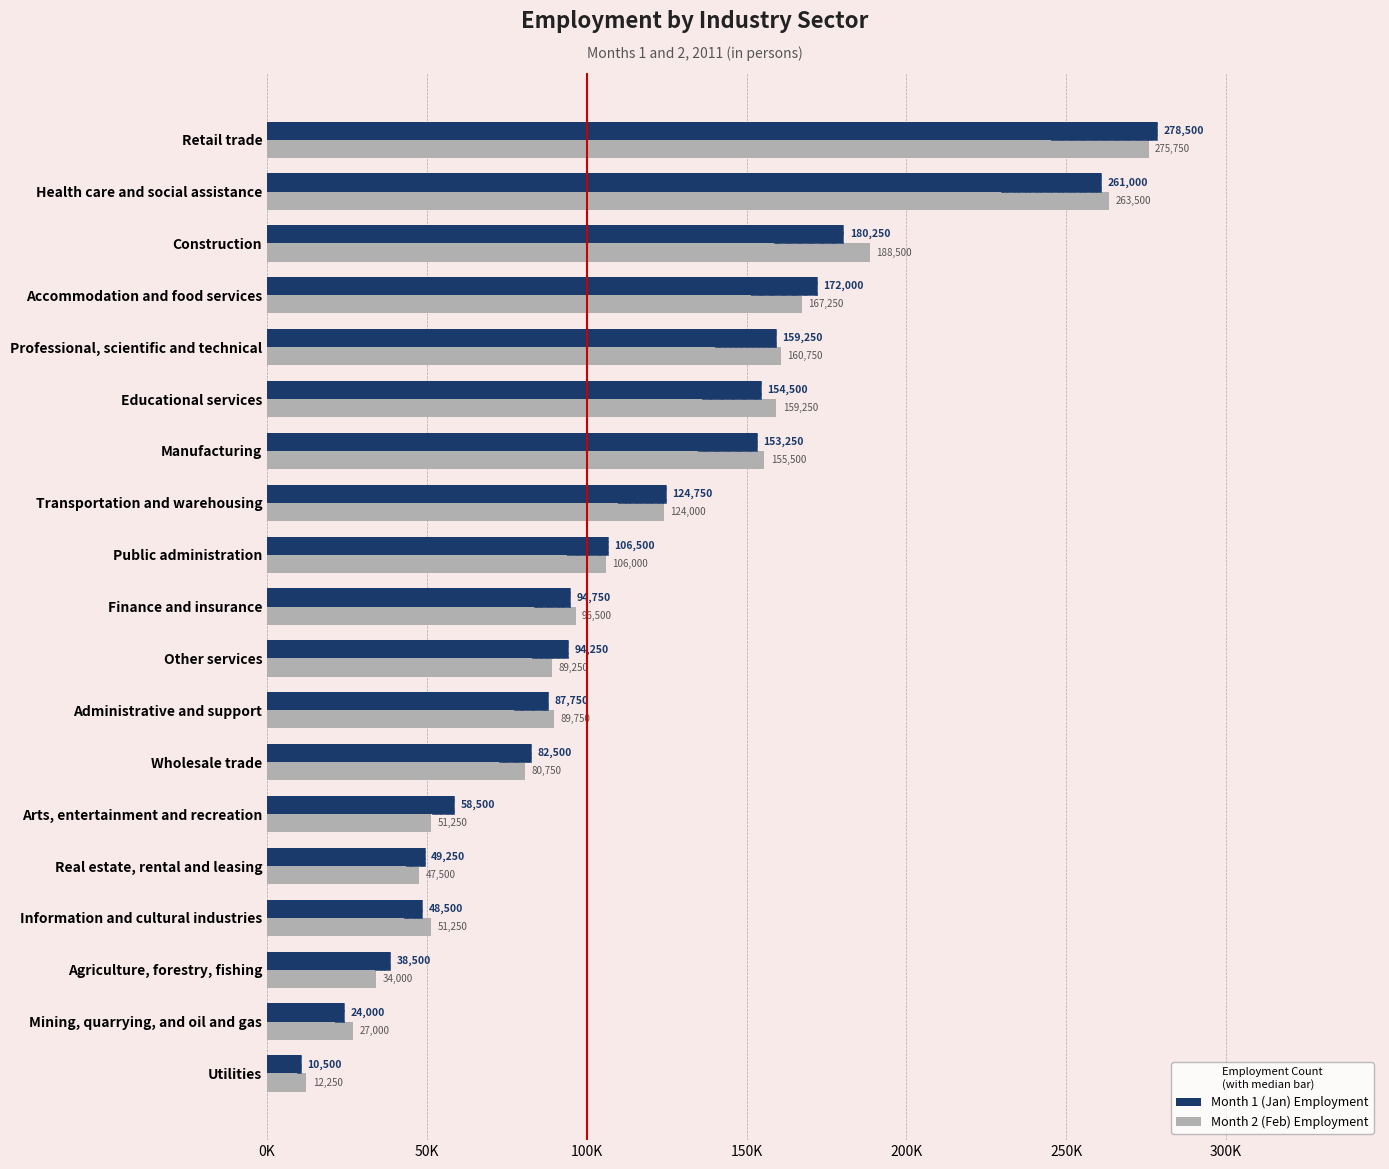

How many values in the Month 1 (Jan) Employment series are below 94750?

9